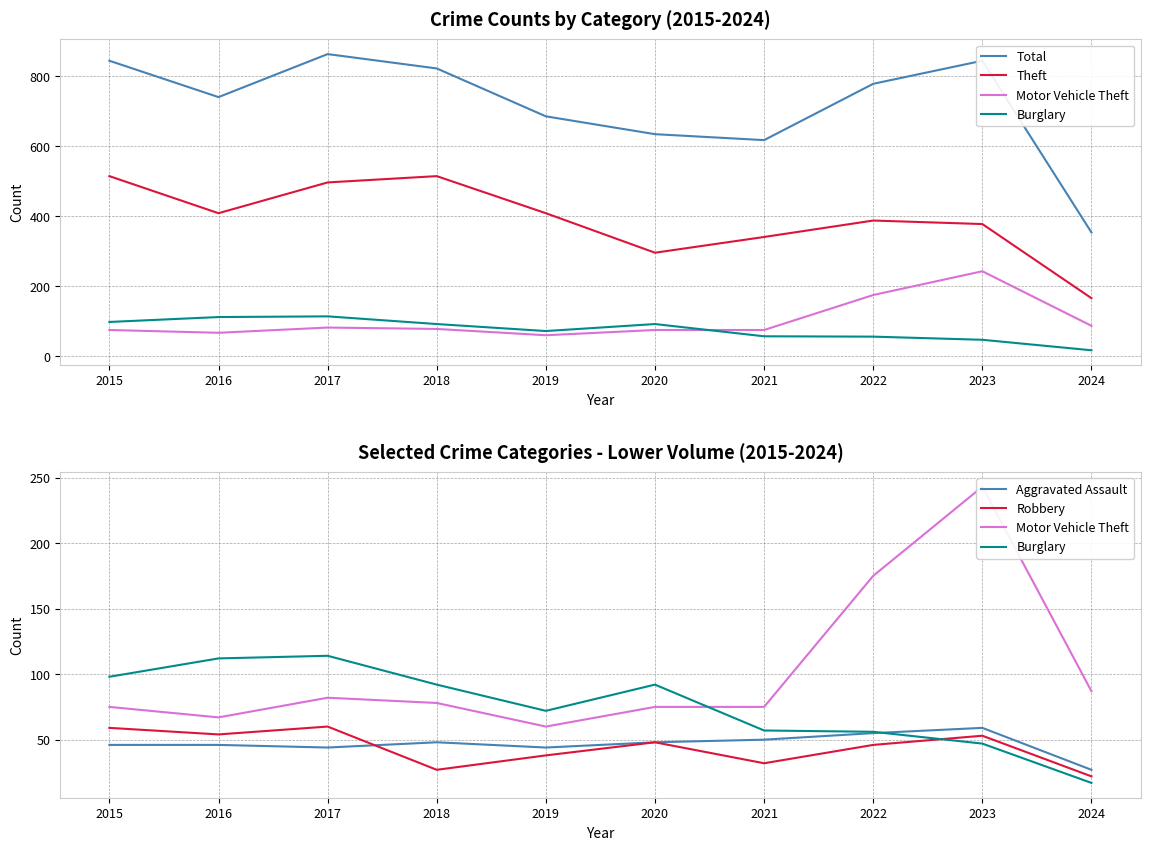

List the series in order of their peak value, highest first.

Total, Theft, Motor Vehicle Theft, Burglary, Robbery, Aggravated Assault